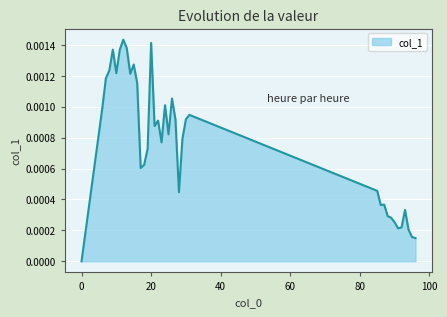

Does the chart display data point markers on the line(s)?

No